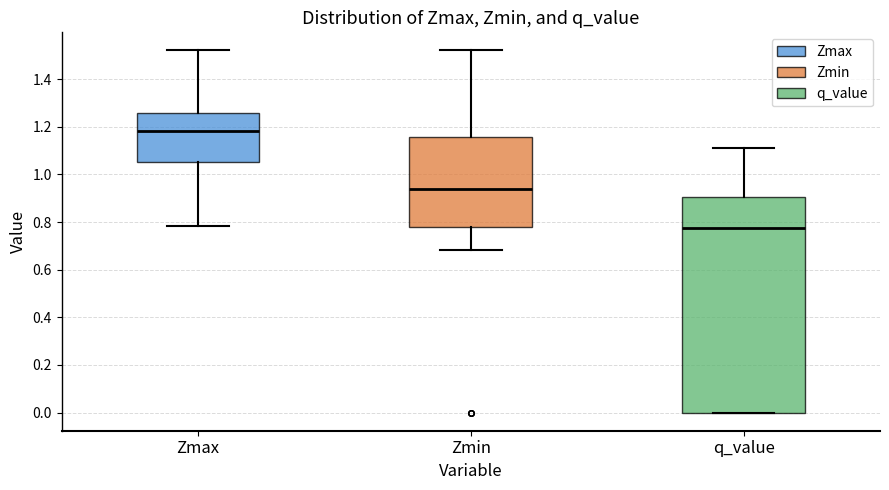

Which box's median line is the lowest?

q_value